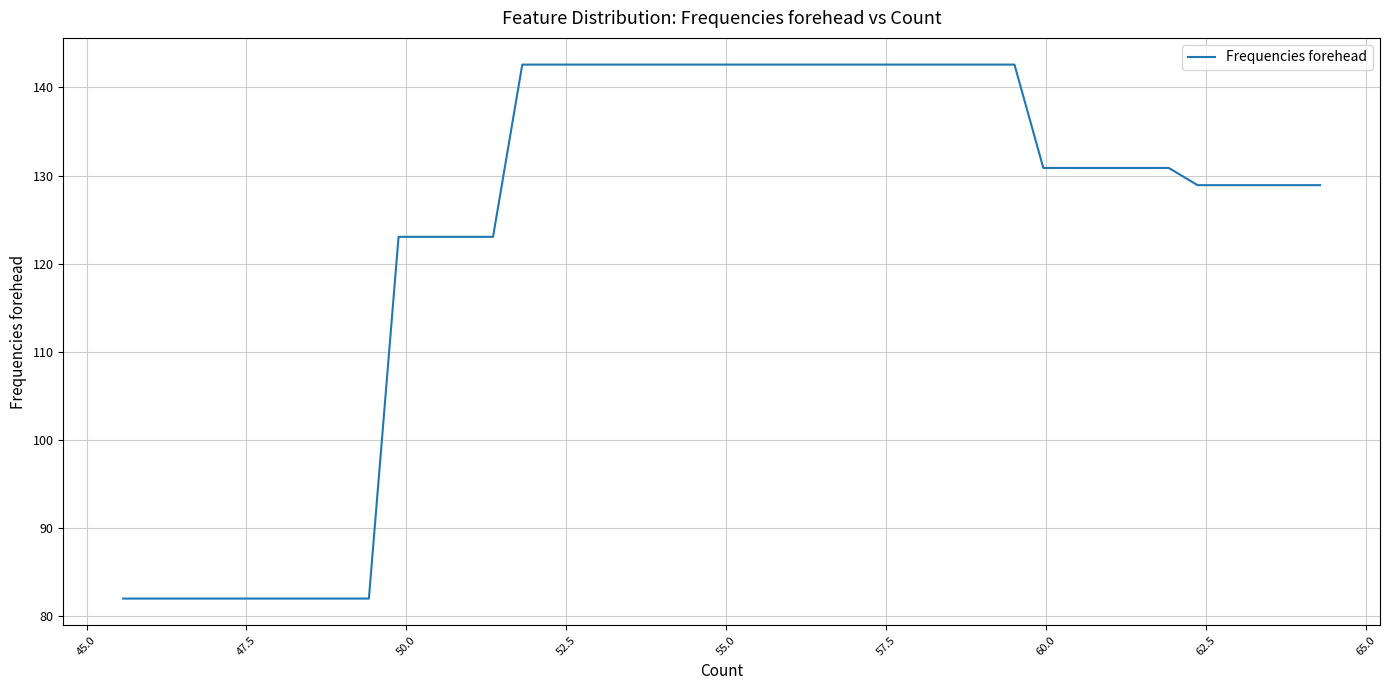

How many lines are shown in the chart?

1